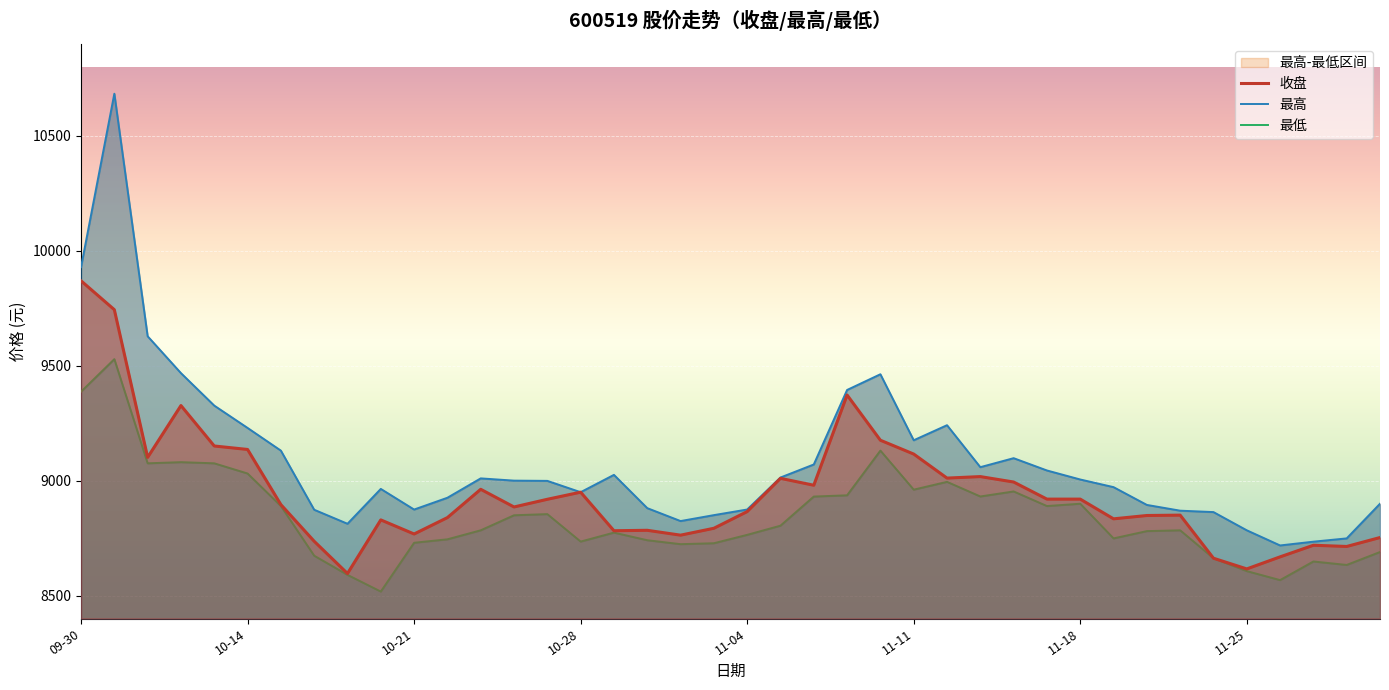

Reading left to right, list all the values displayed in this chart.

收盘: 9869.1	9743.5	9101.1	9326.4	9150.5	9135.4	8895.5	8736.0	8595.8	8829.0	8767.7	8839.0	8962.1	8885.2	8918.7	8949.6	8781.8	8783.7	8762.6	8792.5	8865.1	9009.8	8979.7	9372.4	9175.5	9115.4	9010.9	9017.4	8993.8	8919.4	8919.4	8833.6	8848.1	8849.7	8662.2	8615.8	8668.2	8718.7	8713.4	8752.3
最高: 9928.8	10683.1	9627.9	9467.5	9326.2	9229.1	9130.4	8873.2	8812.2	8963.8	8874.0	8925.3	9009.6	8999.8	8998.8	8949.6	9024.9	8880.2	8823.9	8849.7	8874.2	9013.4	9070.1	9394.3	9462.6	9175.4	9241.0	9058.4	9097.5	9044.0	9004.8	8971.5	8894.1	8869.1	8863.0	8783.7	8717.8	8734.2	8748.5	8899.3
最低: 9386.7	9528.3	9075.2	9080.2	9075.2	9030.8	8889.3	8673.2	8589.8	8517.2	8729.5	8744.5	8783.7	8849.1	8854.1	8734.6	8773.7	8740.6	8723.5	8727.5	8764.0	8803.9	8930.6	8936.0	9130.5	8960.6	8994.5	8930.9	8952.8	8889.3	8899.3	8748.6	8780.2	8783.7	8662.2	8606.2	8567.1	8648.1	8633.0	8689.3